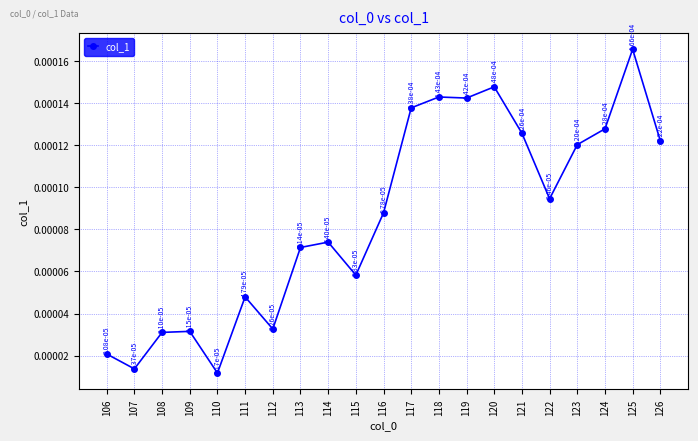

Where is the data nearest to the value 0?

110